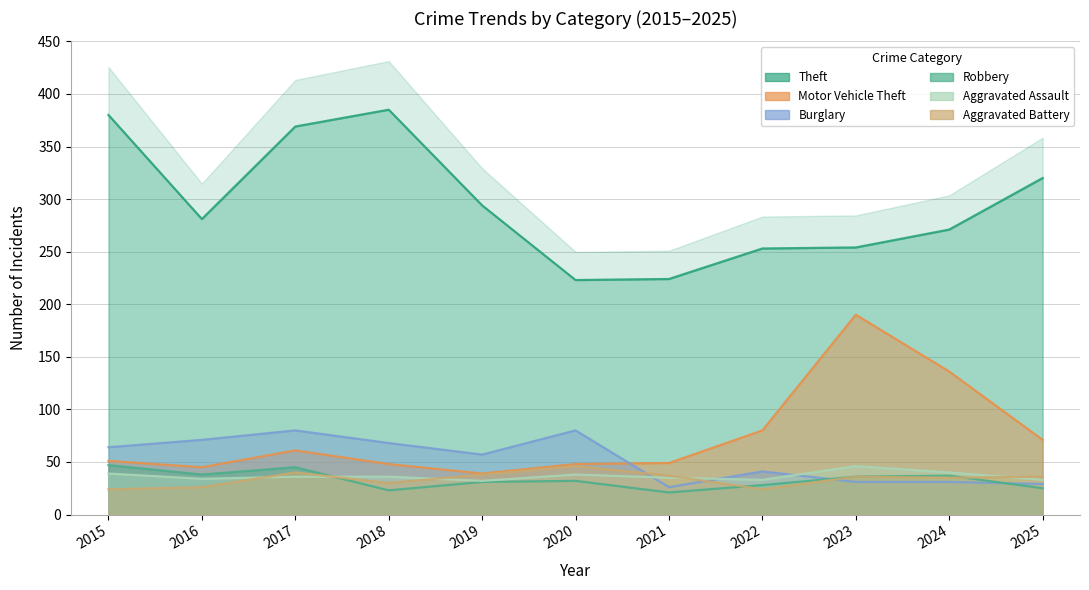

How many values in the Aggravated Battery series are below 36?

5